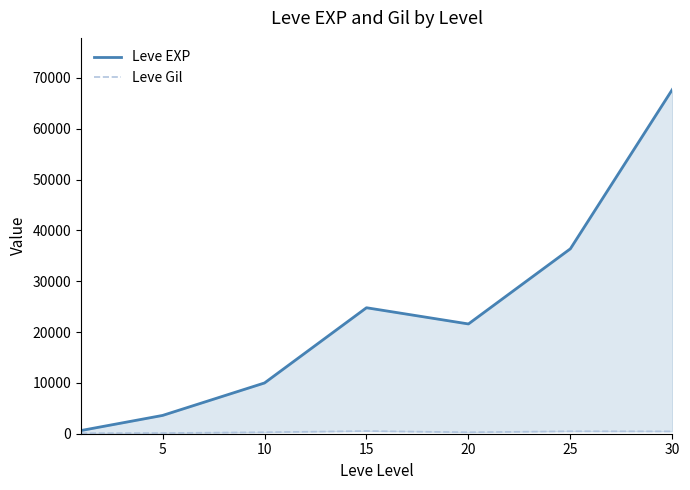

Is it true that Leve EXP equals 895 at 0?

False